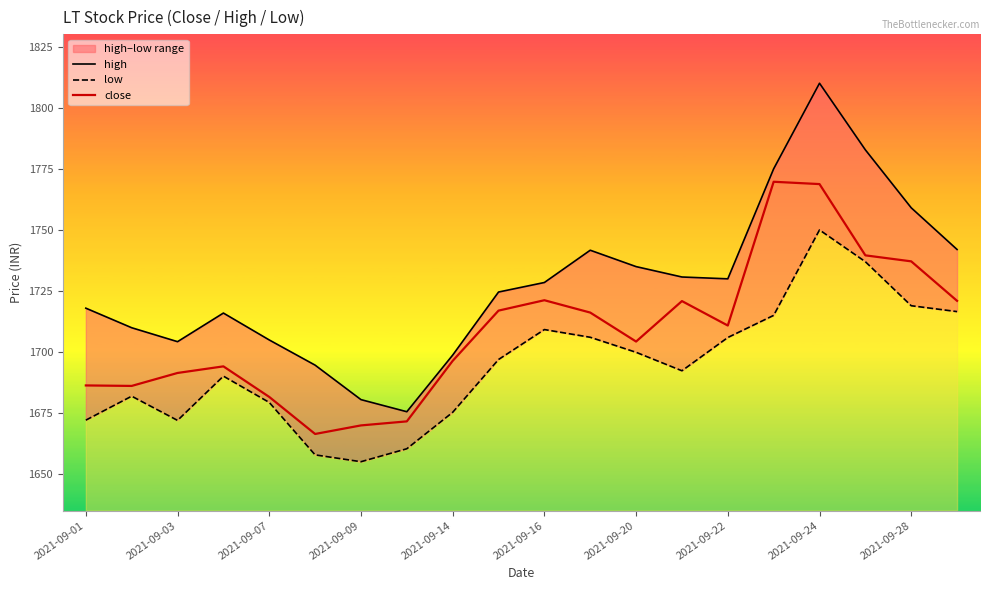

Which series has the largest total across all categories?

high